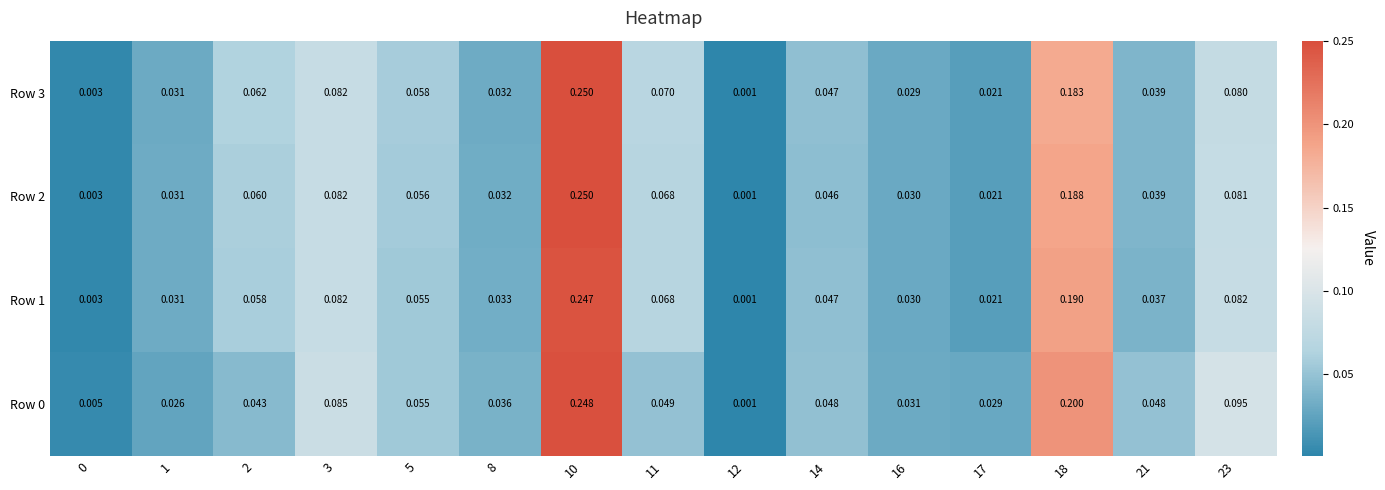

Is the value of Row 3 at 10 greater than the value of Row 0 at 2?

Yes